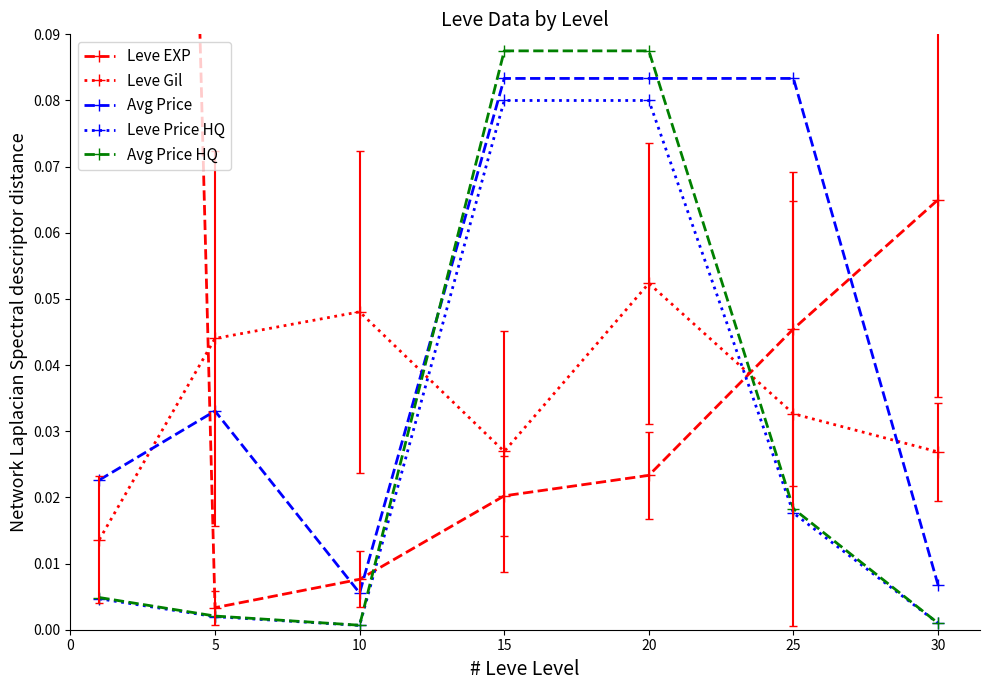

How many lines are shown in the chart?

5